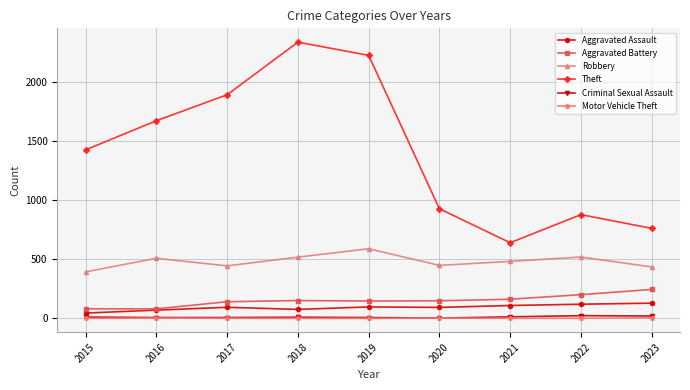

What is the sum of the Criminal Sexual Assault values at 2019 and 2021?

22